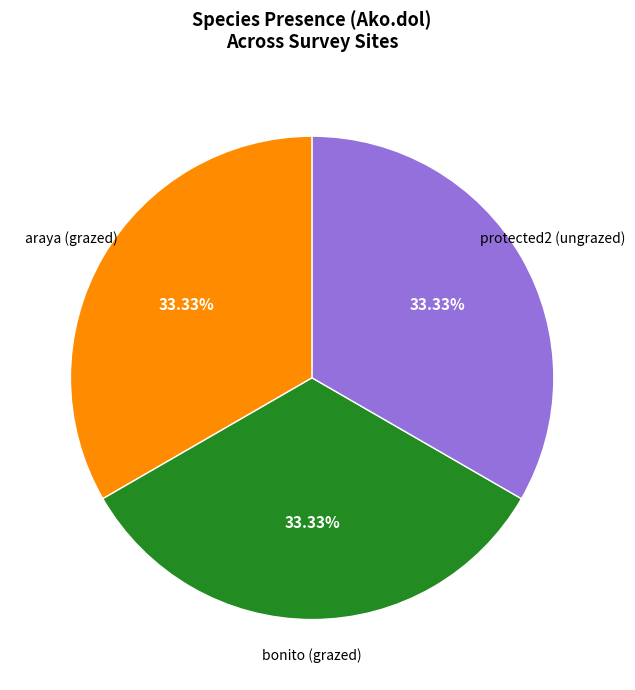

Is there a majority slice in this chart?

No